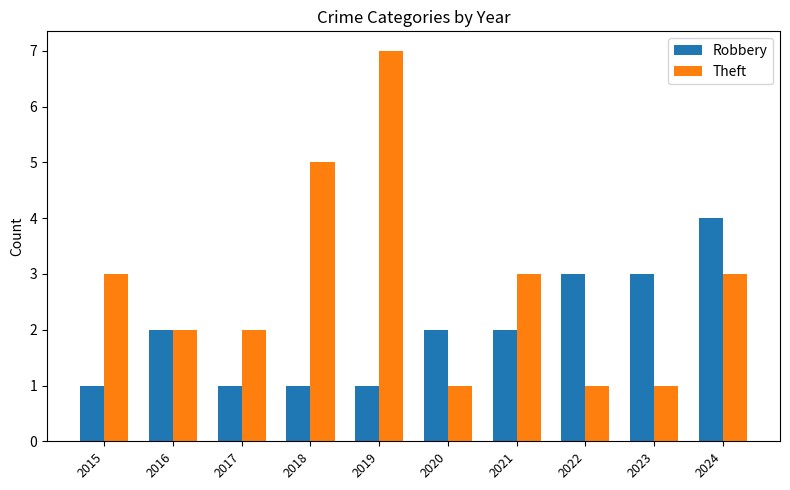

What is the difference between the highest and lowest values at 2018?

4